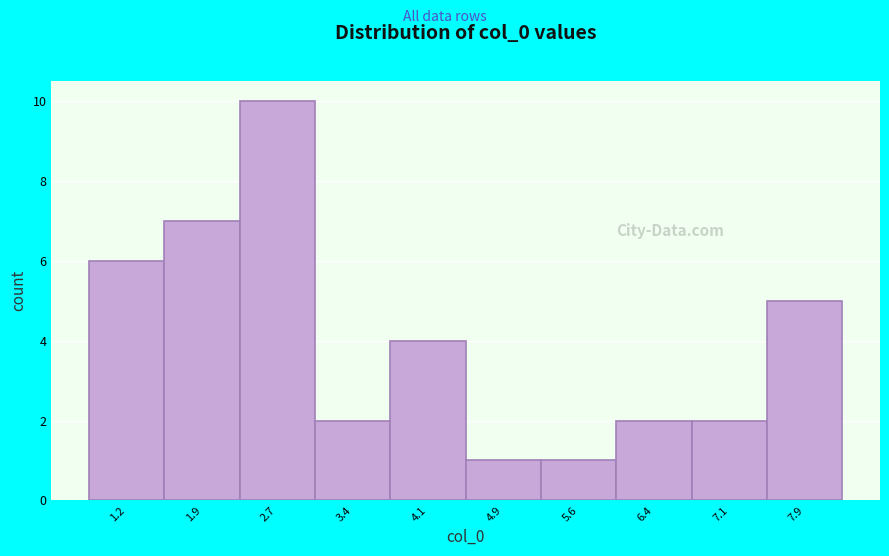

Reading right to left, what are all the values shown in this chart?

5	2	2	1	1	4	2	10	7	6